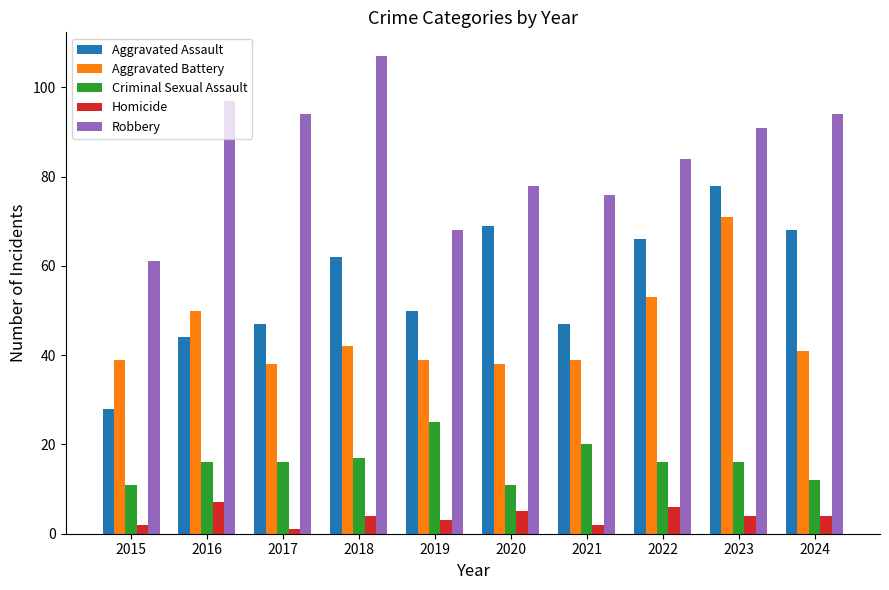

What are all the series names shown in the legend?

Aggravated Assault, Aggravated Battery, Criminal Sexual Assault, Homicide, Robbery